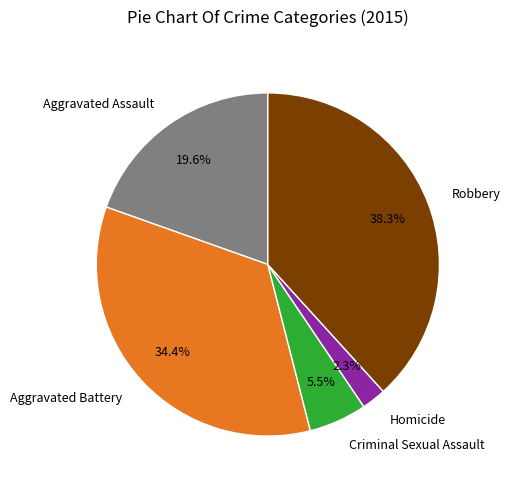

Which slice is the largest?

Robbery